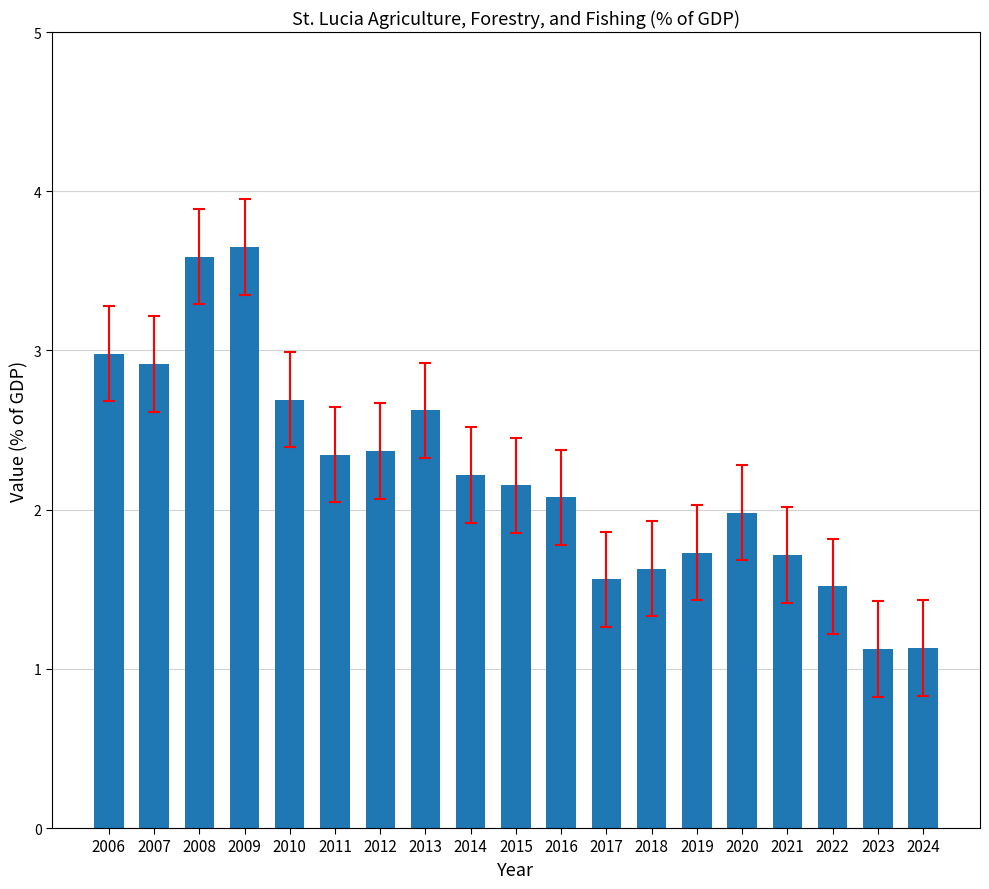

The chart shows a value of 3.6 at 2009. True or false?

True